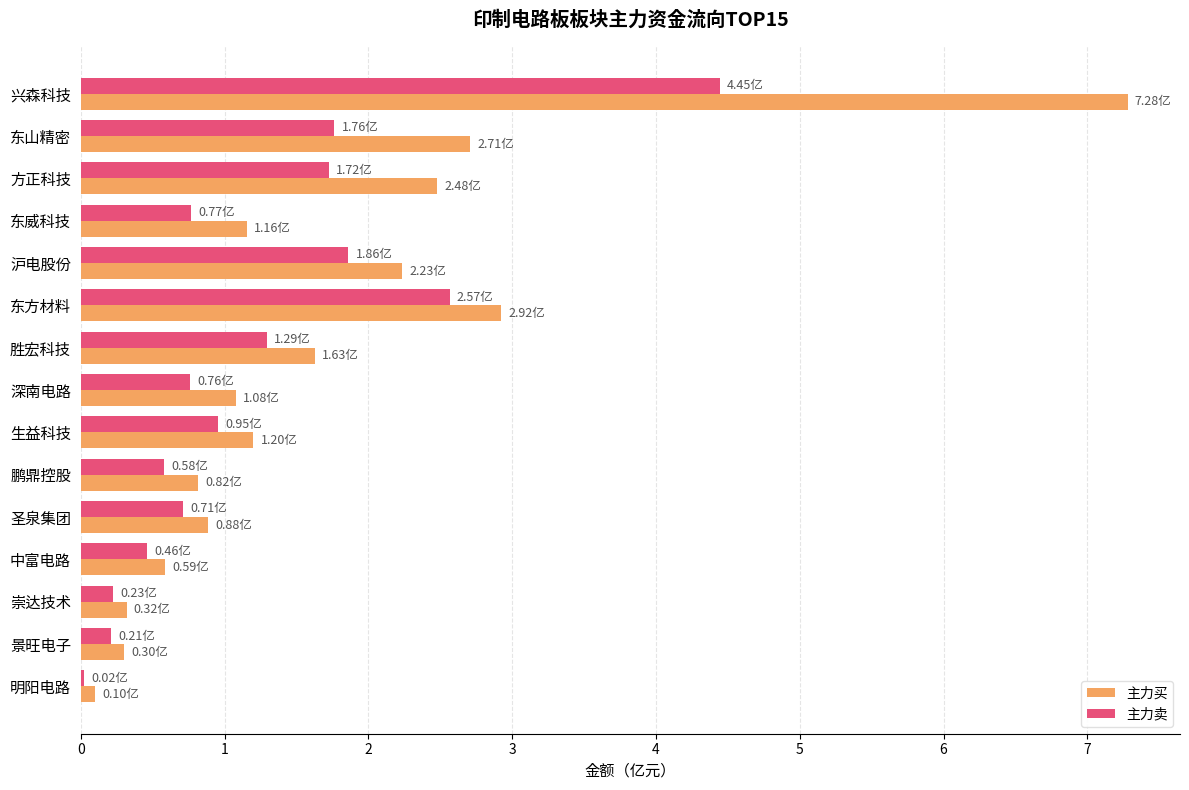

Rank the series by their average value, from highest to lowest.

主力买, 主力卖